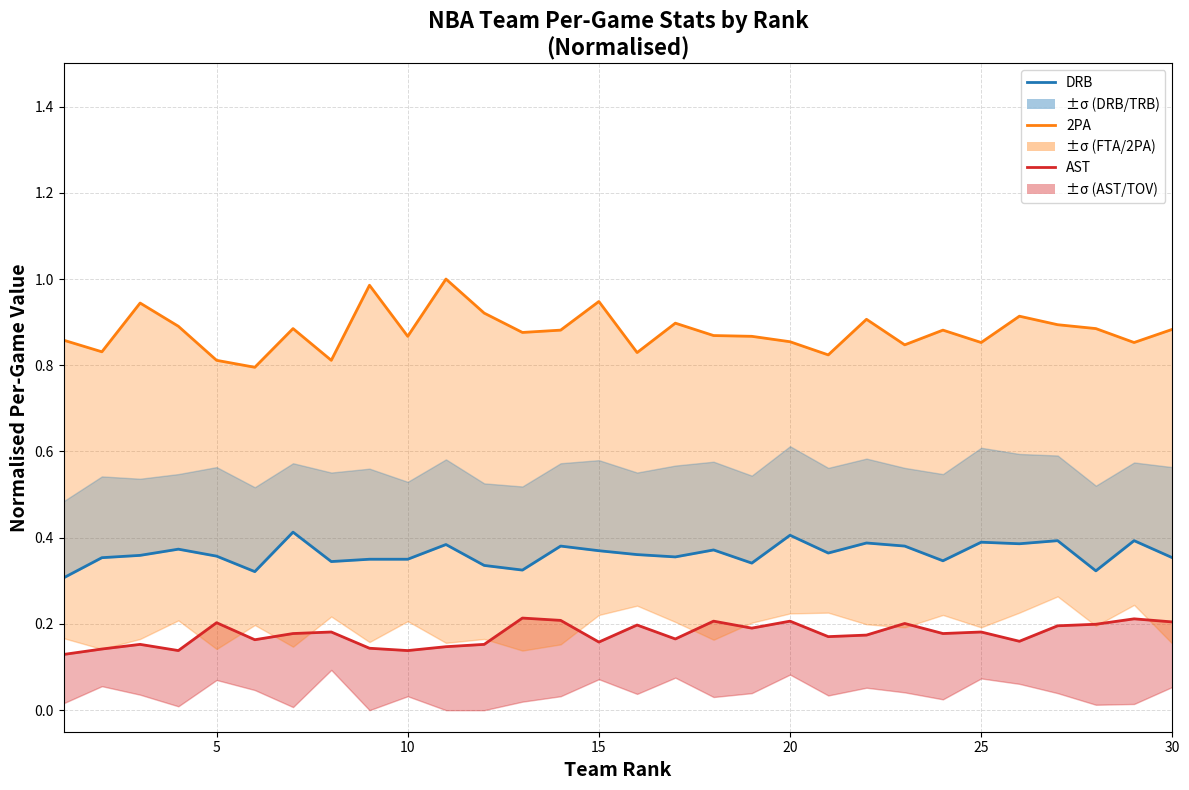

What is the maximum value shown in the chart?

1.0